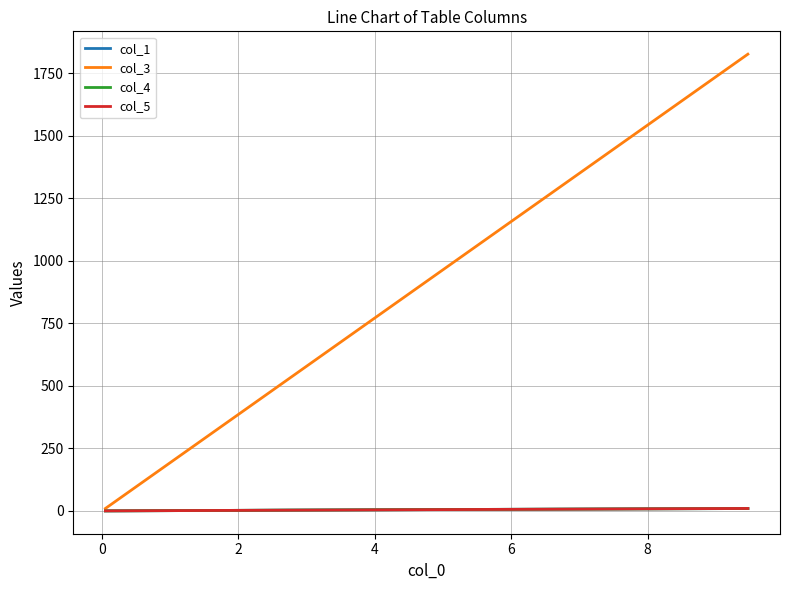

How many lines are shown in the chart?

4